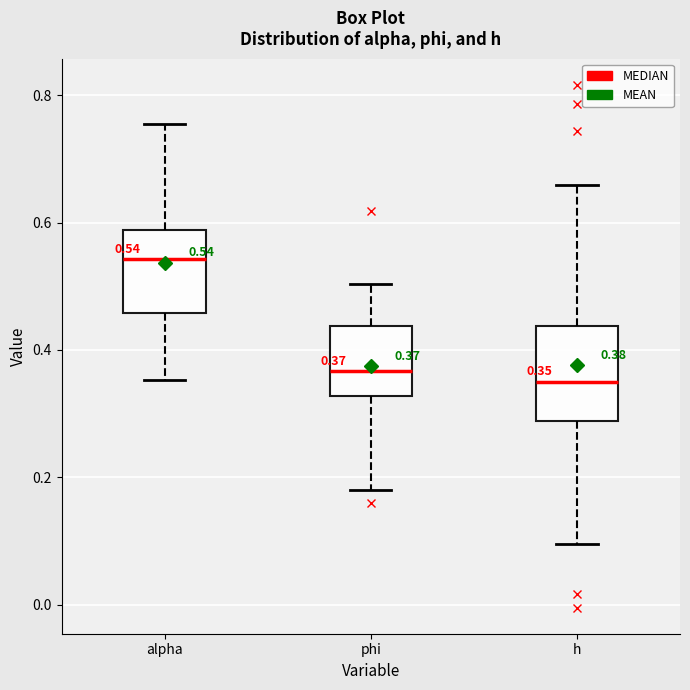

Which box has the highest median line?

alpha